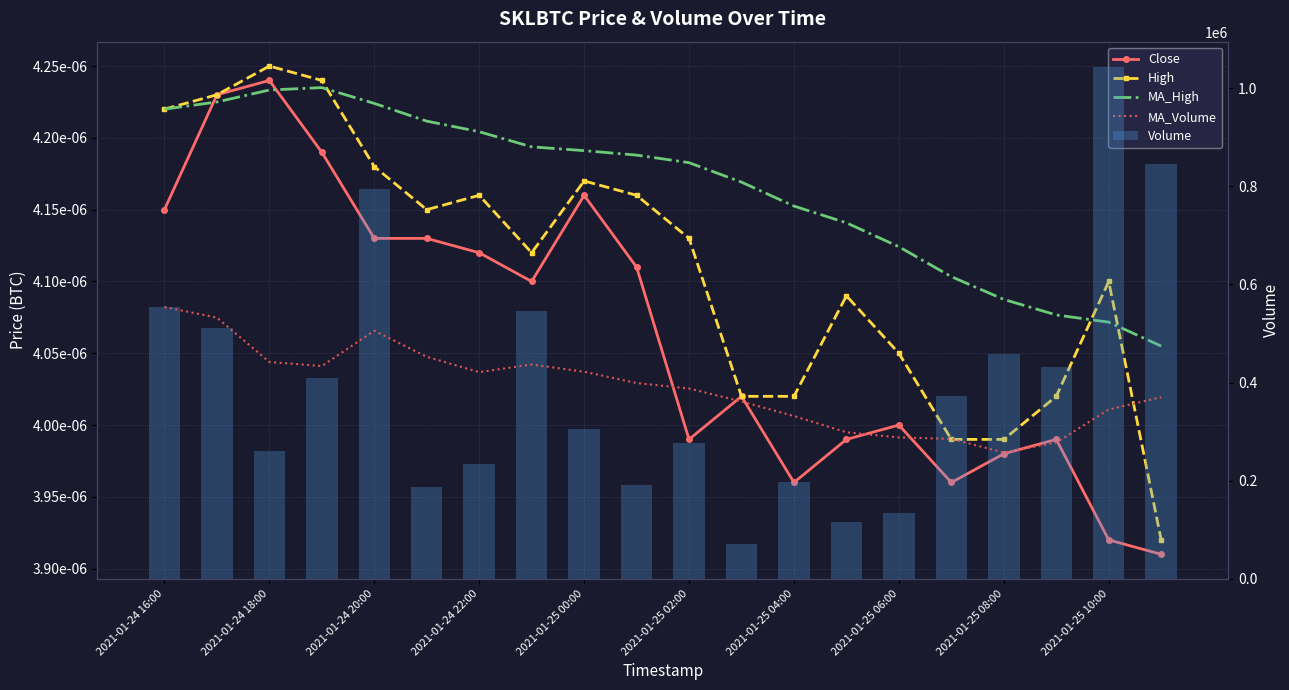

Reading left to right, transcribe all the data shown in this chart.

Close: 0.0	0.0	0.0	0.0	0.0	0.0	0.0	0.0	0.0	0.0	0.0	0.0	0.0	0.0	0.0	0.0	0.0	0.0	0.0	0.0
High: 0.0	0.0	0.0	0.0	0.0	0.0	0.0	0.0	0.0	0.0	0.0	0.0	0.0	0.0	0.0	0.0	0.0	0.0	0.0	0.0
MA_High: 0.0	0.0	0.0	0.0	0.0	0.0	0.0	0.0	0.0	0.0	0.0	0.0	0.0	0.0	0.0	0.0	0.0	0.0	0.0	0.0
MA_Volume: 553983.0	532491.0	441964.3	433620.0	505724.2	452569.8	421222.6	436817.4	422113.4	399011.5	387848.6	361403.6	331653.1	298624.8	288073.8	285134.2	257224.9	277605.1	345097.8	370056.8
Volume: 553983.0	510999.0	260911.0	408587.0	794141.0	186798.0	233139.0	545981.0	304482.0	191094.0	276220.0	70508.0	196977.0	114659.0	134299.0	373313.0	459229.0	431360.0	1043052.0	845489.0